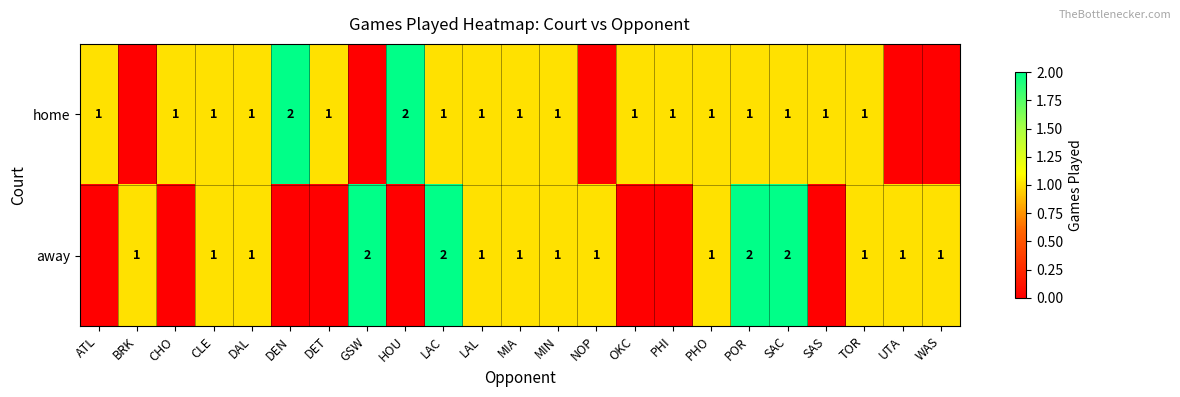

Rank the series at POR from lowest to highest value.

home, away